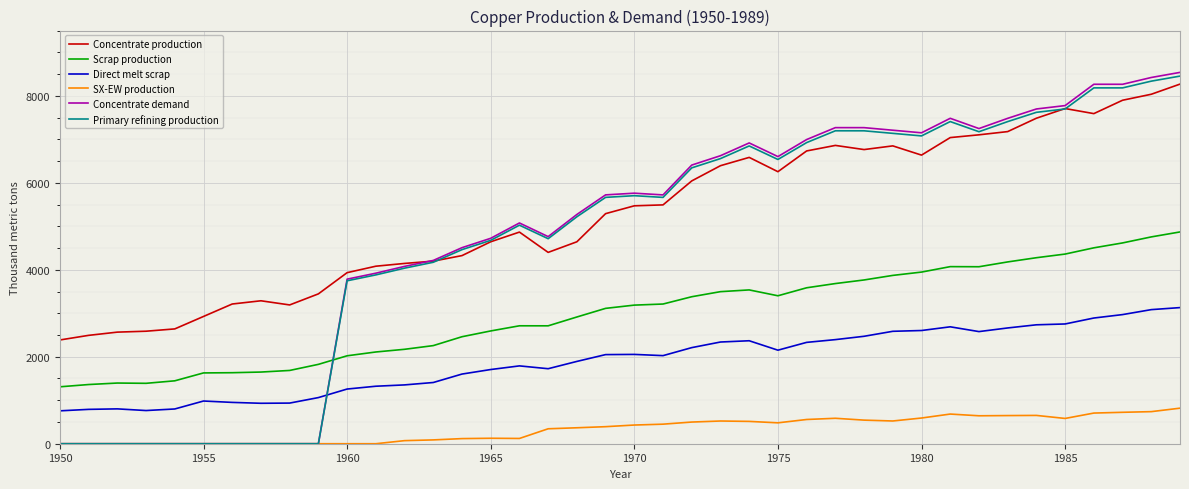

Which series has the largest total across all categories?

Concentrate production